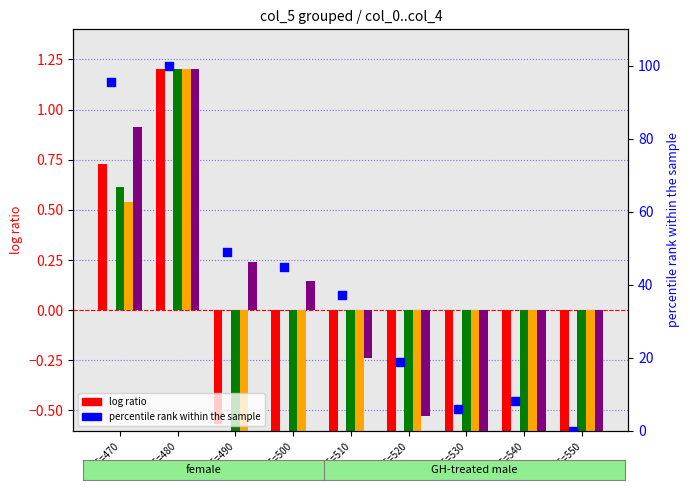

At which category is the sum across all series the highest?

col_5=480